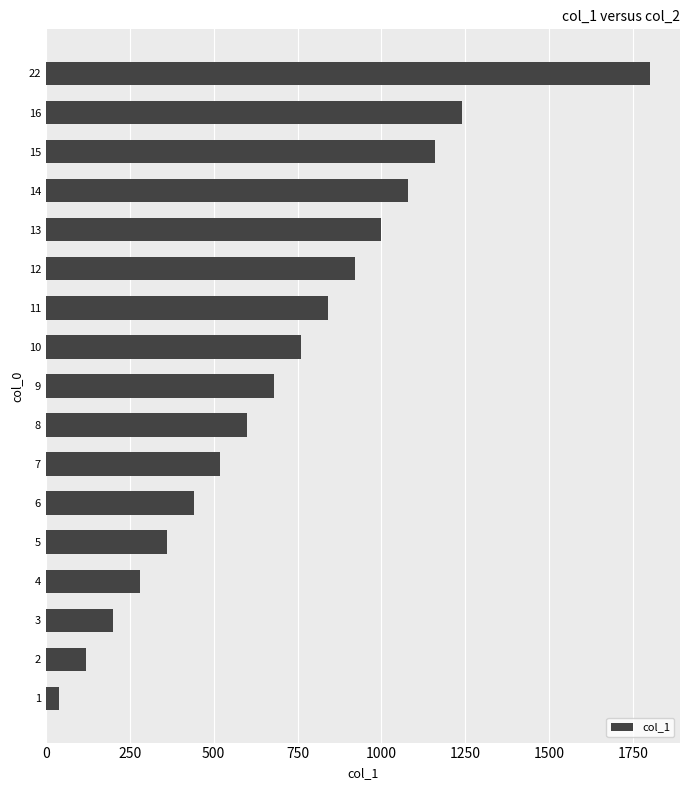

What is the greatest value displayed?

1800